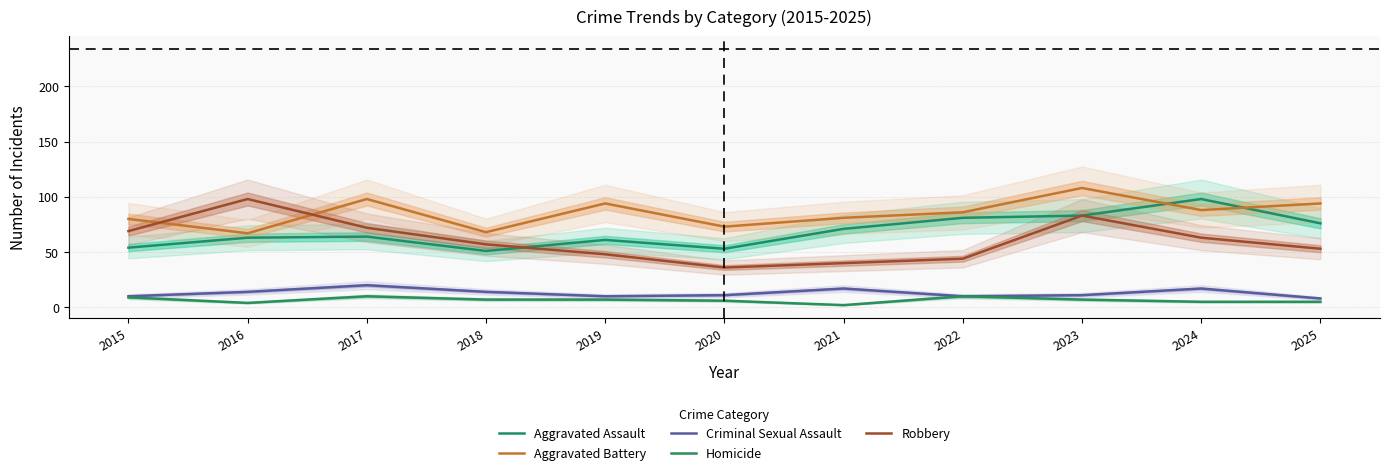

At which category is the sum across all series the highest?

2023